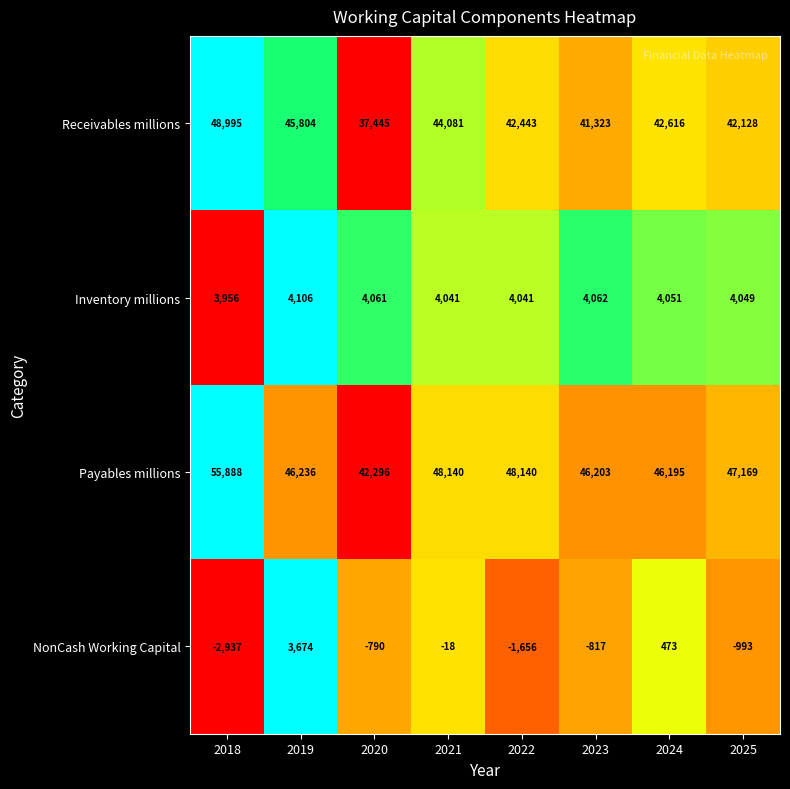

True or false: NonCash Working Capital has a value of -817 at 2023.

True